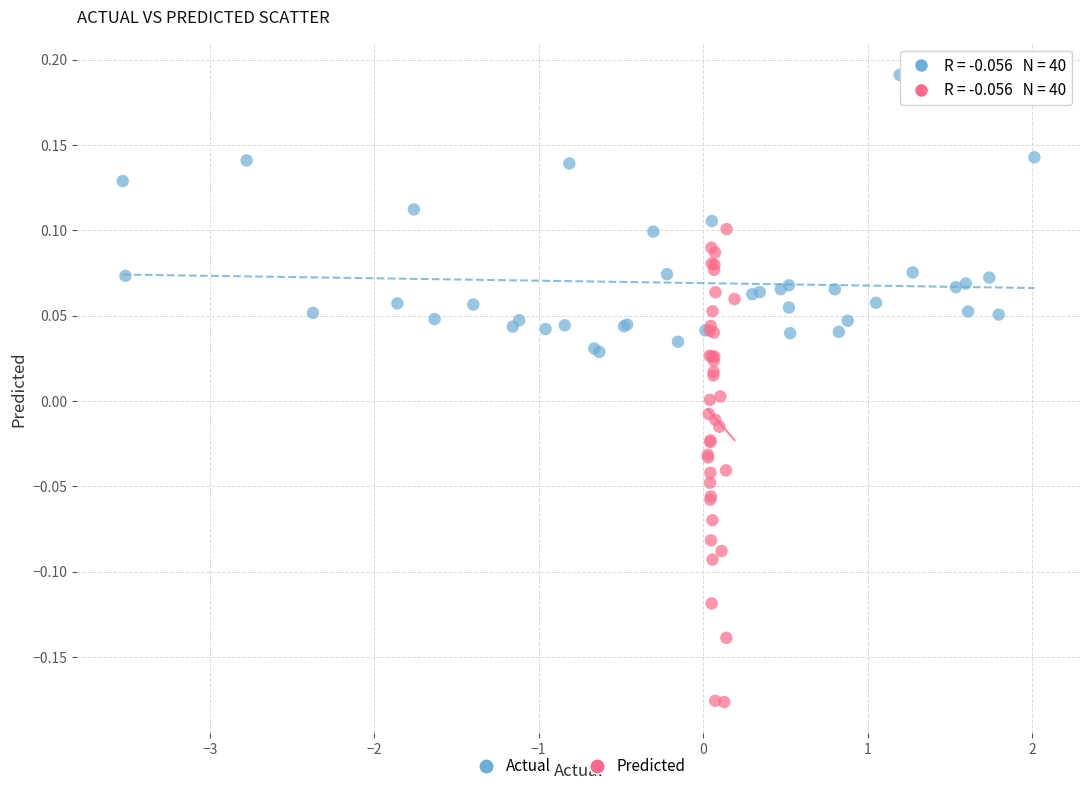

Which series has the largest Y range (max minus min)?

Predicted